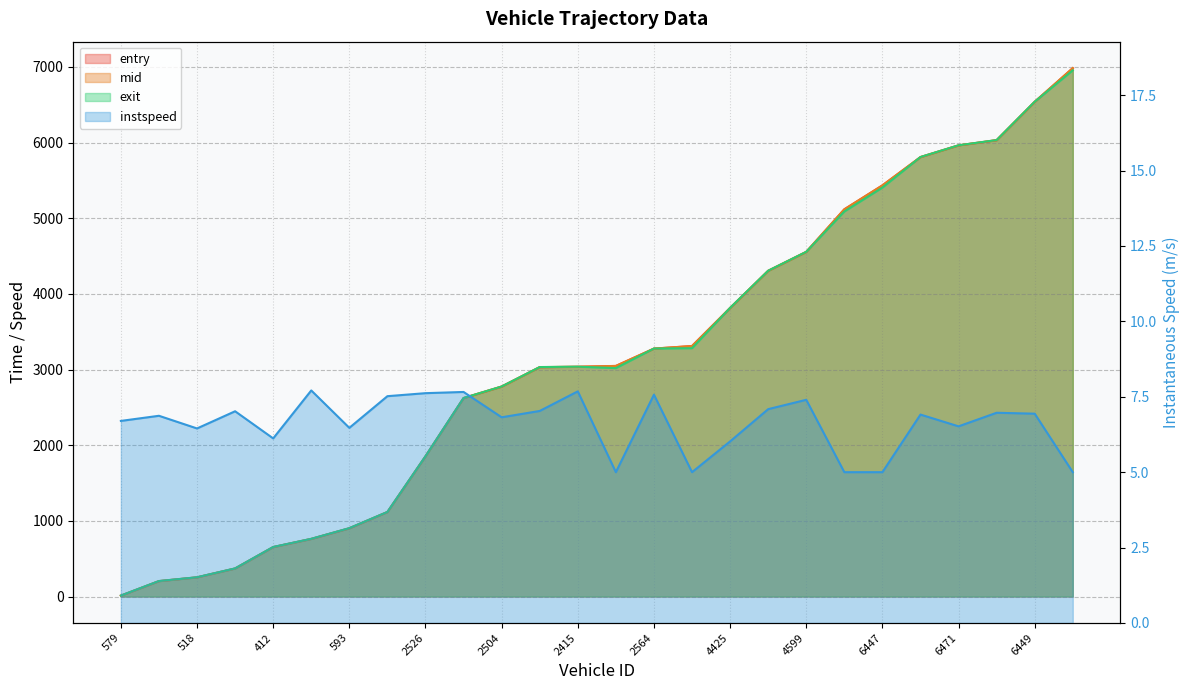

Reading left to right, list all the values displayed in this chart.

entry: 579=11.5	642=203.4	518=253.4	433=370.5	412=653.3	539=761.2	593=901.5	521=1116.6	2526=1852.6	2576=2622.6	2504=2774.5	2400=3031.4	2415=3036.2	2522=3047.5	2564=3276.6	2487=3310.7	4425=3813.4	4629=4304.5	4599=4554.6	4528=5117.5	6447=5433.6	6559=5807.4	6471=5962.4	6458=6031.0	6449=6538.5	6628=6983.5
mid: 579=12.2	642=204.1	518=254.1	433=371.2	412=654.0	539=762.3	593=903.0	521=1117.3	2526=1853.3	2576=2623.3	2504=2775.2	2400=3032.2	2415=3037.3	2522=3048.2	2564=3277.3	2487=3311.4	4425=3814.1	4629=4305.2	4599=4555.3	4528=5118.2	6447=5434.4	6559=5808.1	6471=5963.0	6458=6032.1	6449=6539.2	6628=6984.2
exit: 579=13.2	642=205.1	518=255.1	433=372.2	412=655.1	539=763.2	593=904.1	521=1118.2	2526=1854.2	2576=2624.2	2504=2776.2	2400=3033.1	2415=3038.2	2522=3019.1	2564=3278.2	2487=3282.2	4425=3815.4	4629=4306.1	4599=4556.2	4528=5089.1	6447=5405.2	6559=5809.1	6471=5964.1	6458=6033.1	6449=6540.2	6628=6955.1
instspeed: 579=6.7	642=6.9	518=6.5	433=7.0	412=6.1	539=7.7	593=6.5	521=7.5	2526=7.6	2576=7.7	2504=6.8	2400=7.0	2415=7.7	2522=5.0	2564=7.6	2487=5.0	4425=6.0	4629=7.1	4599=7.4	4528=5.0	6447=5.0	6559=6.9	6471=6.5	6458=7.0	6449=6.9	6628=5.0